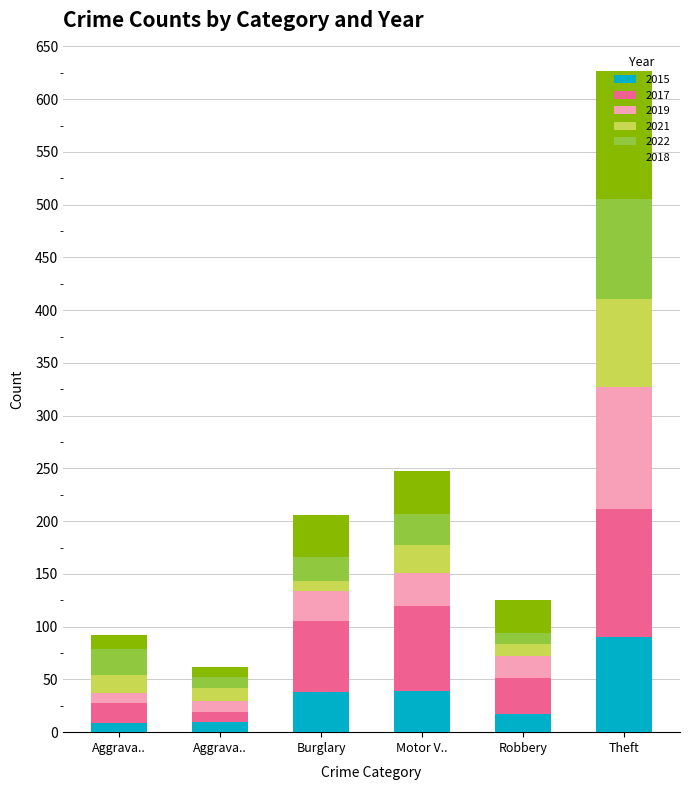

Count the number of data series in this chart.

6